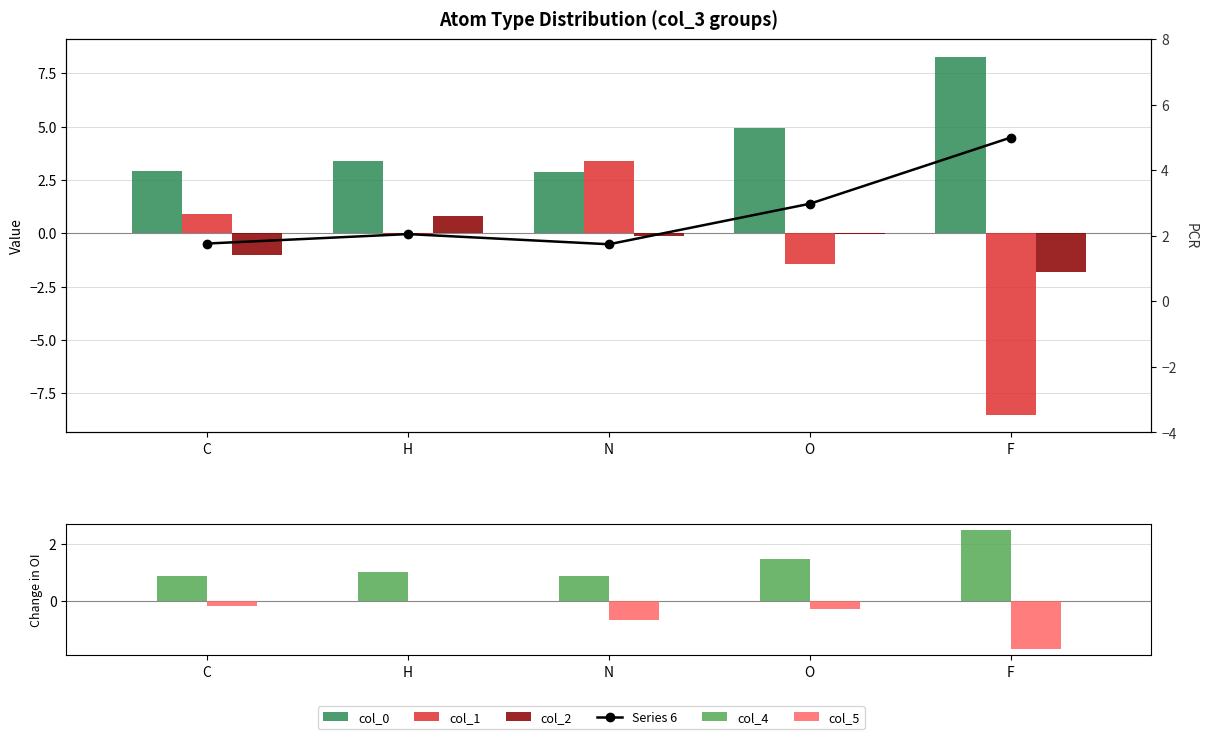

Are the bars grouped side by side (vs. stacked)?

Yes